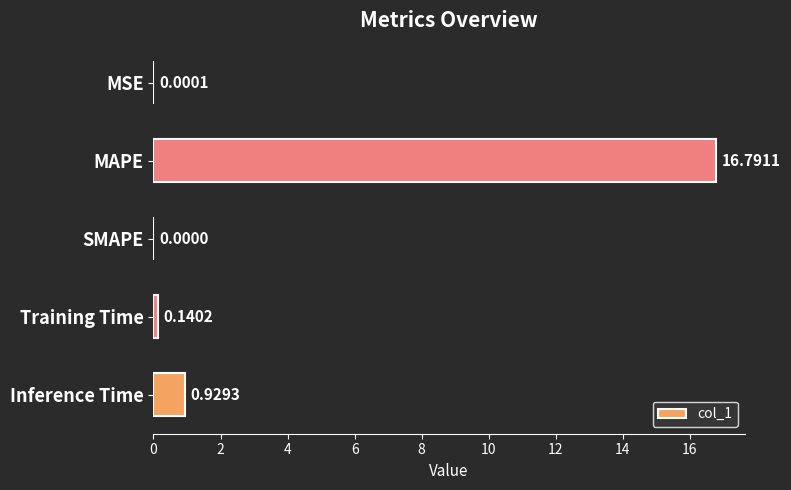

At which category does the chart reach its peak across all series?

MAPE